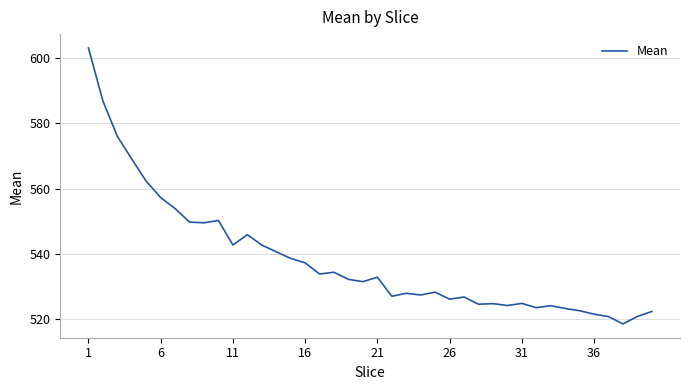

What is the smallest value displayed?

518.5